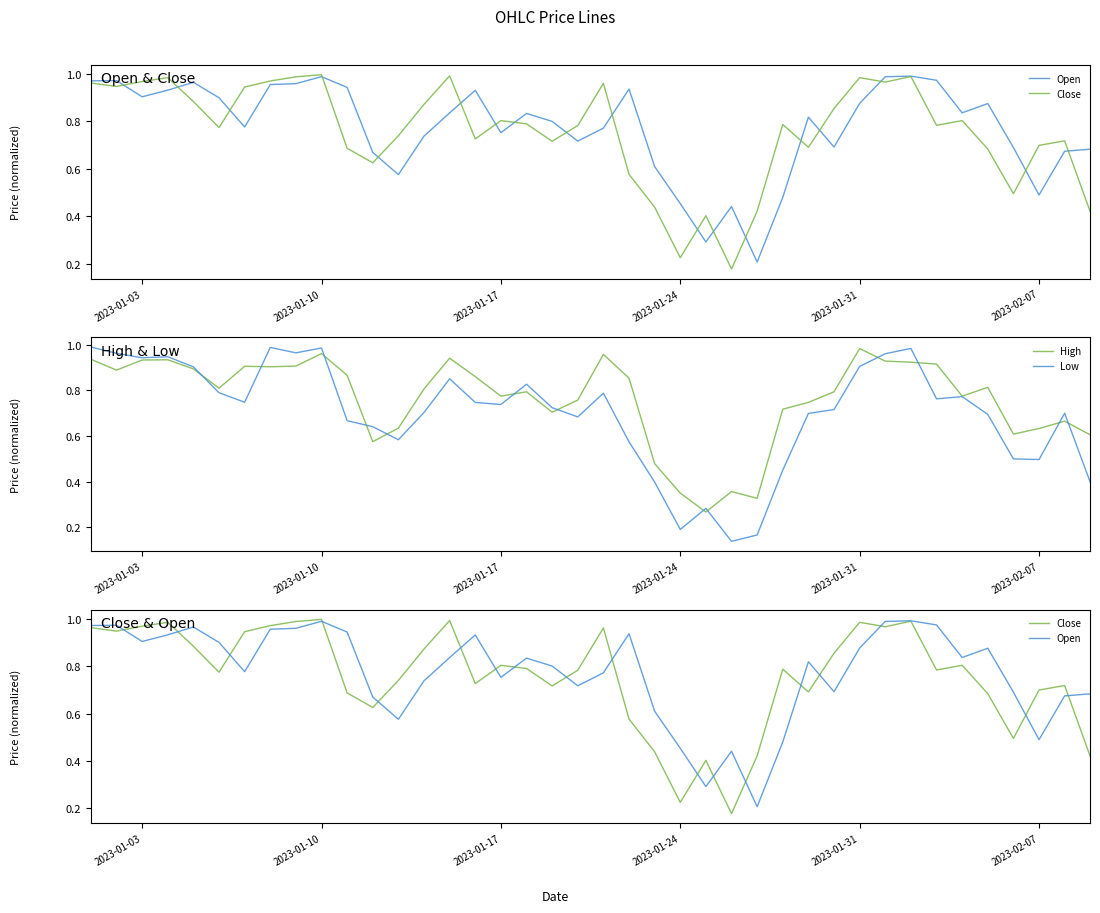

The High series shows 0.8 at 2023-02-07. True or false?

False